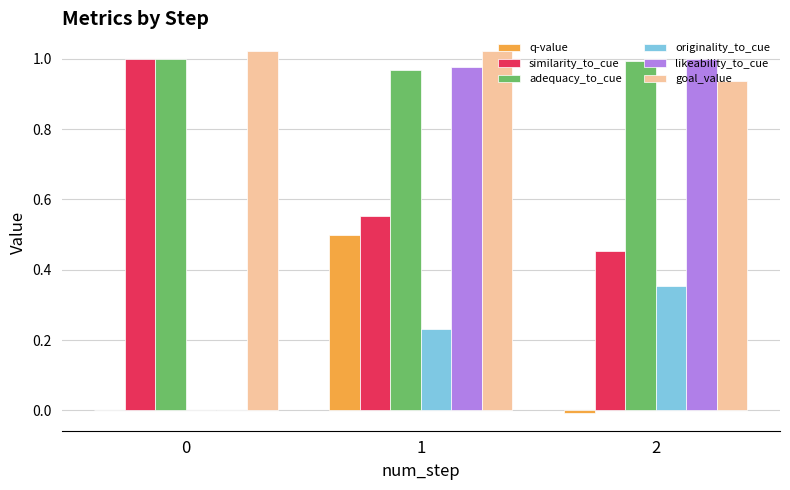

Which series changed the most between 0 and 2?

likeability_to_cue